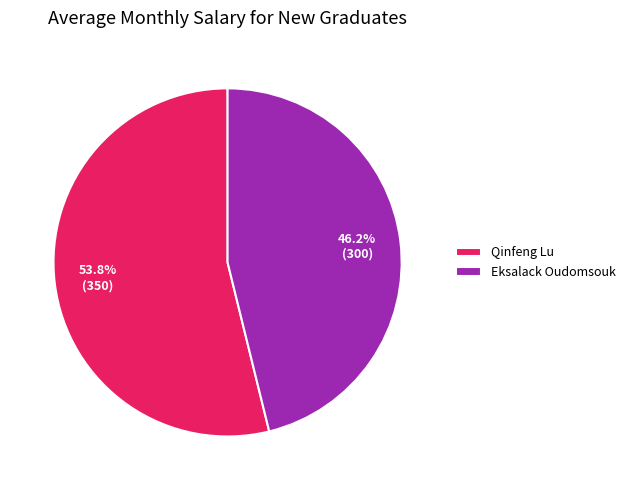

How many slices are in this pie chart?

2